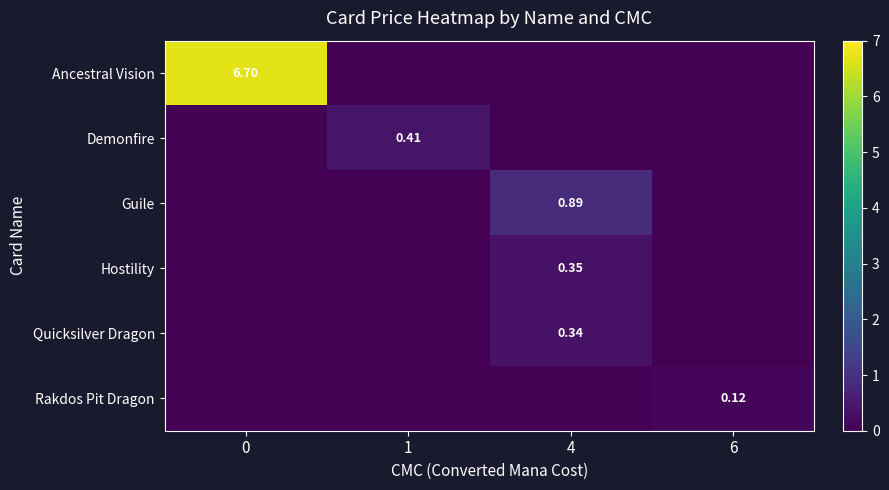

Which label corresponds to the smallest value in the chart?

1